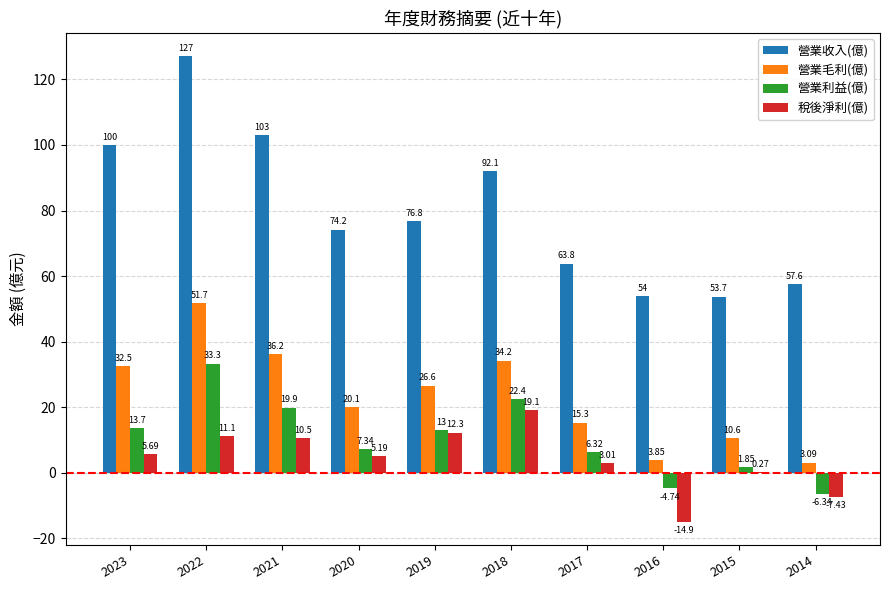

What is the sum of the 稅後淨利(億) values at 2016 and 2015?

-14.6